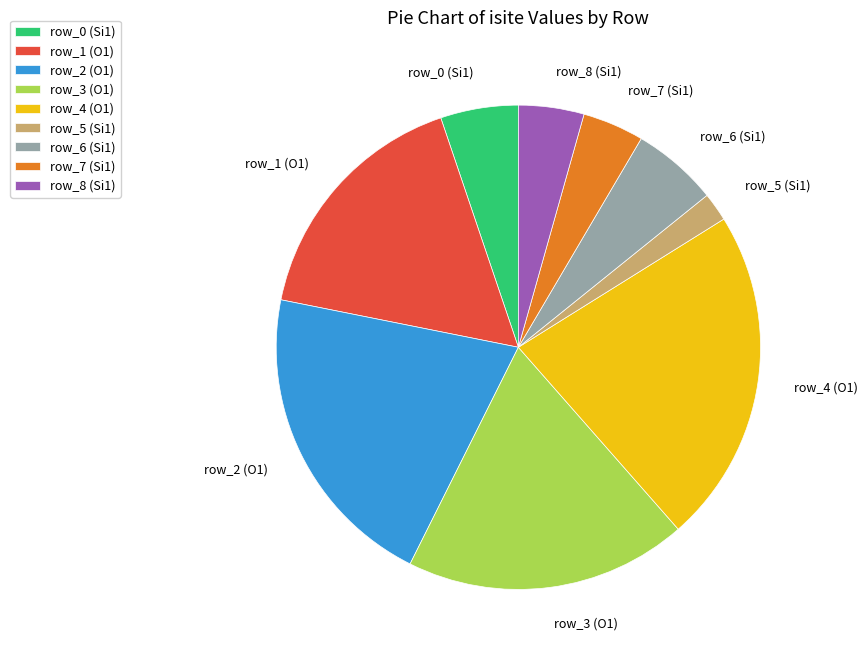

Approximately how many times larger is the value at row_4 (O1) compared to row_8 (Si1)?

5.1